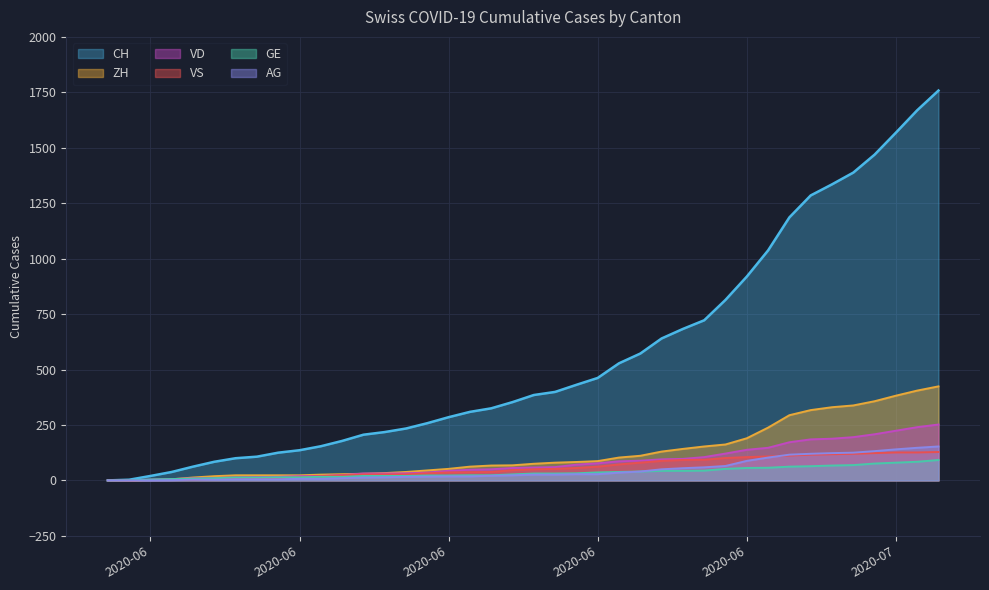

What is the label of the 27th point from the right?

2020-06-13